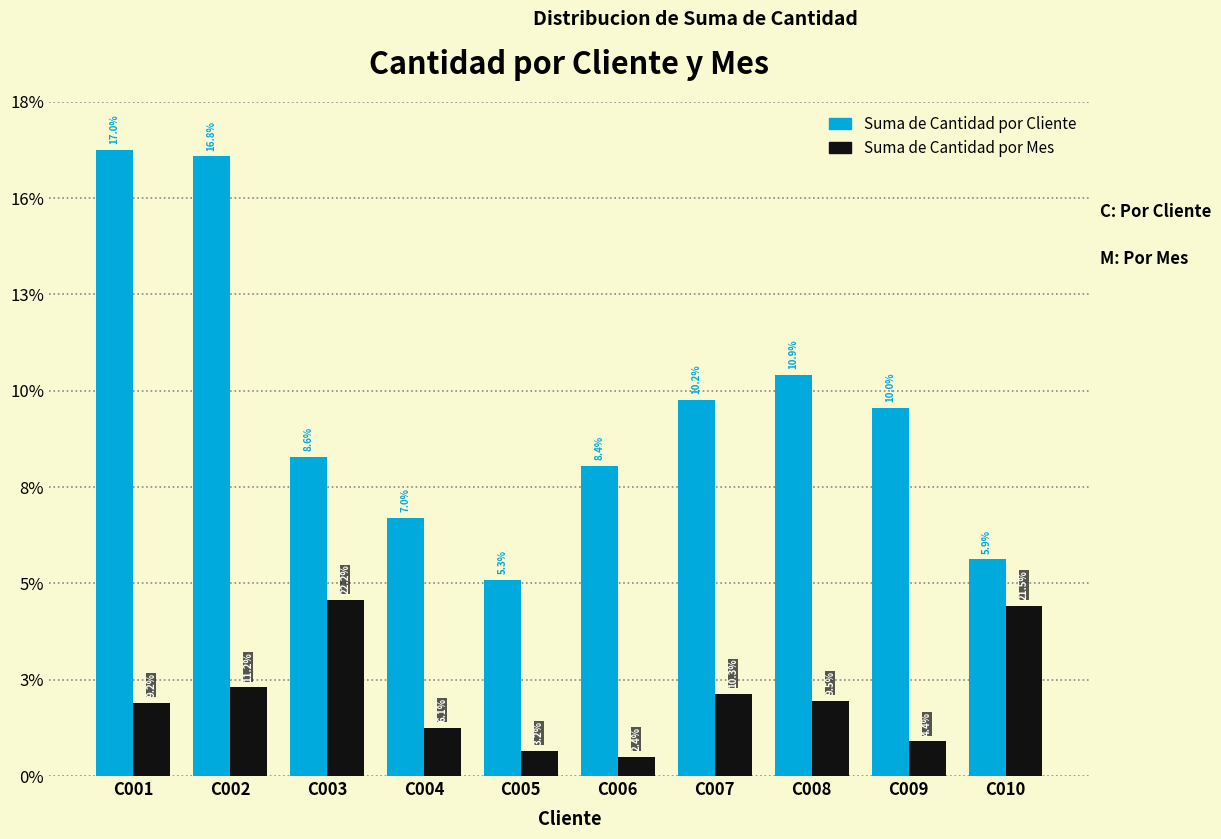

What are all the series names shown in the legend?

Suma de Cantidad por Cliente, Suma de Cantidad por Mes